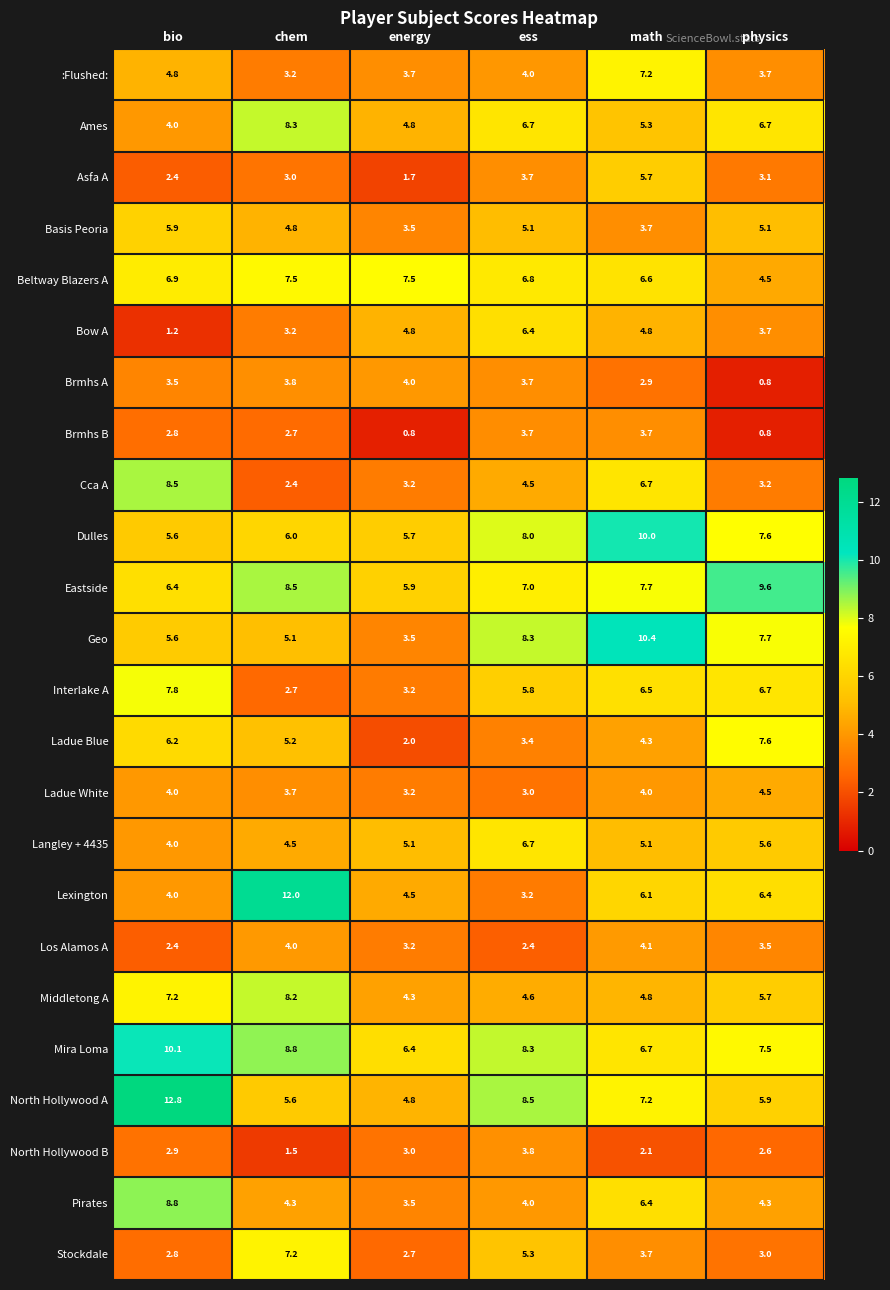

What is the average value of the Ames series?

6.0